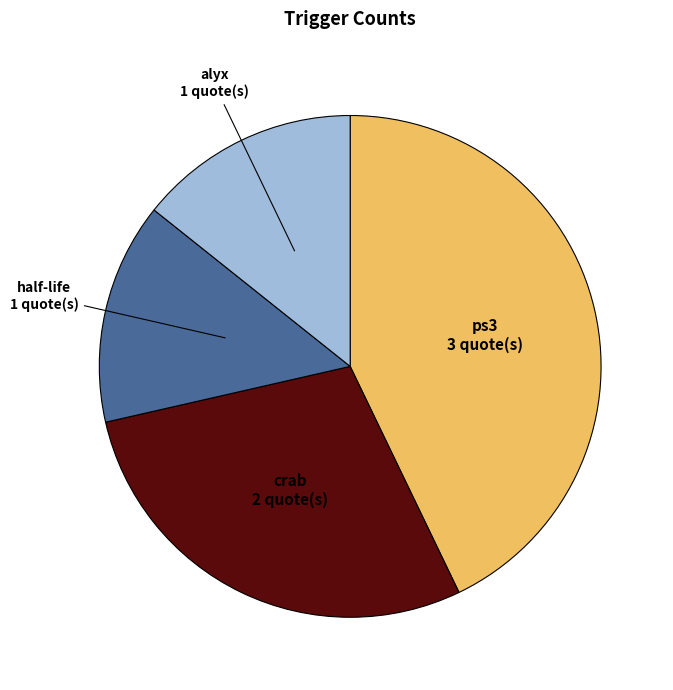

Which has a higher value, ps3 or alyx?

ps3